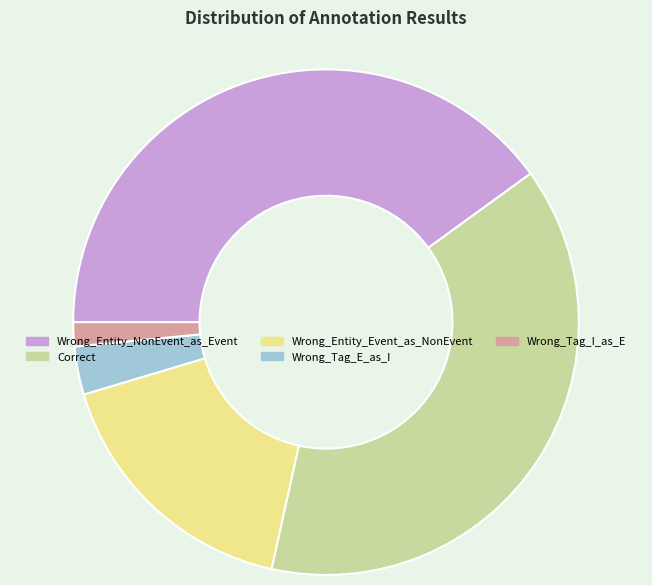

True or false: Wrong_Tag_I_as_E accounts for 12% of the total.

False